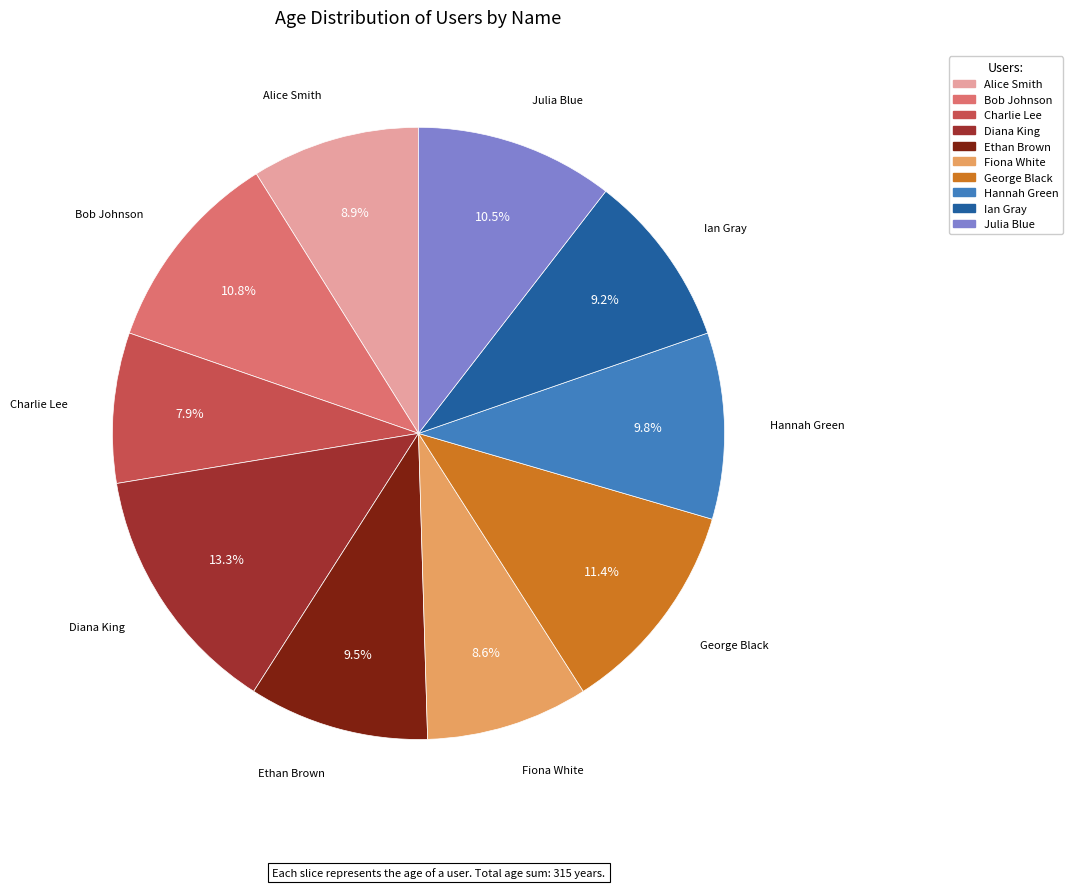

What is the ratio of the value at Fiona White to the value at Ian Gray?

0.9